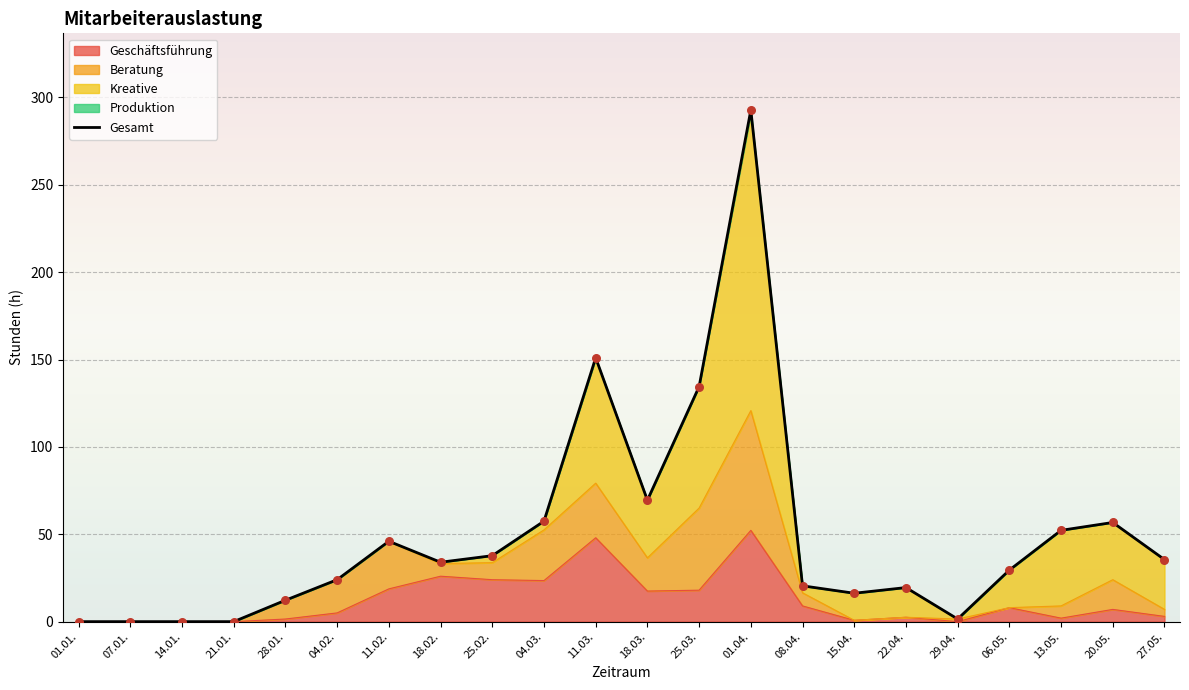

Between 20.05. and 14.01., which is larger?

20.05.